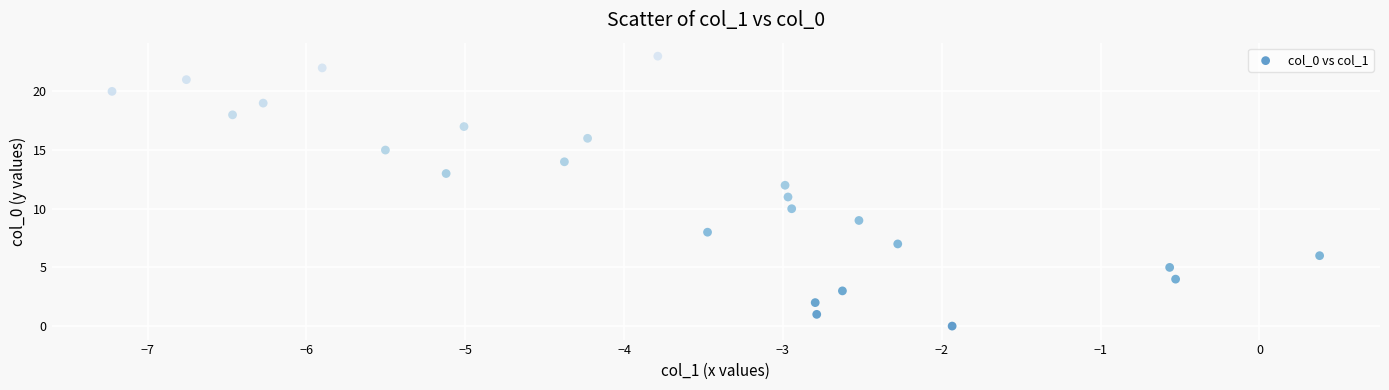

What is the range of Y values (max minus min)?

23